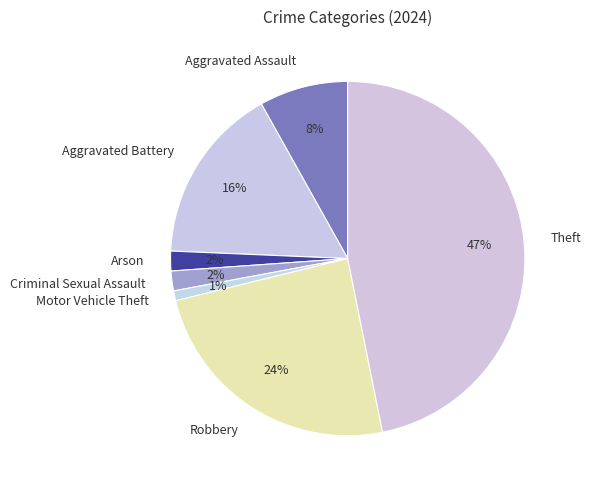

Is it true that Aggravated Battery is 10% of the pie?

False